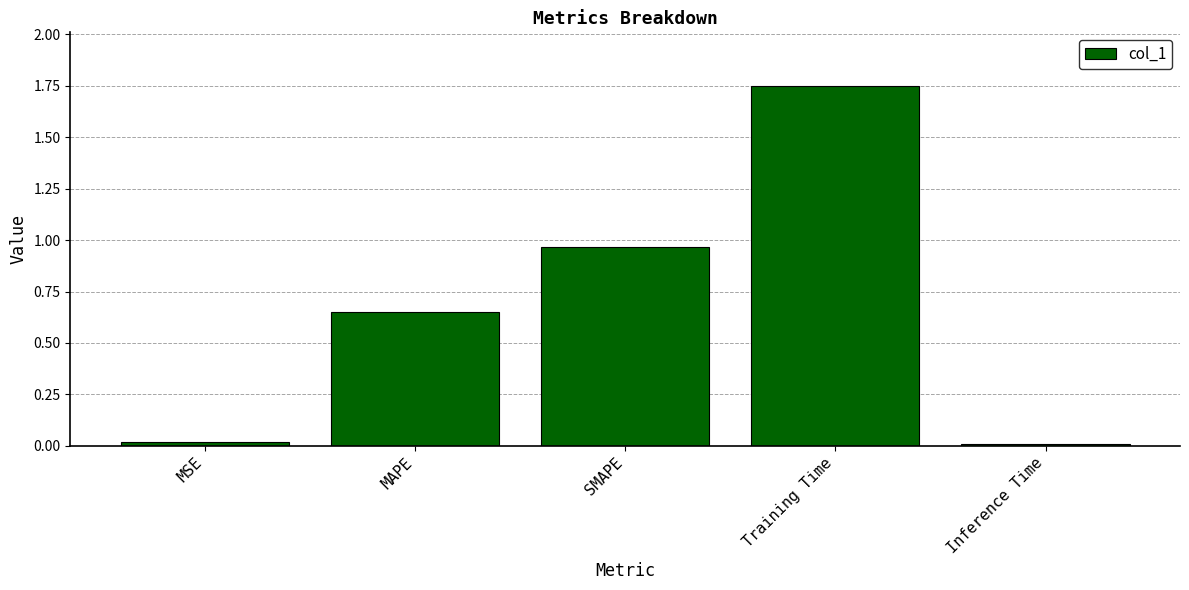

Which has a higher value, MAPE or MSE?

MAPE